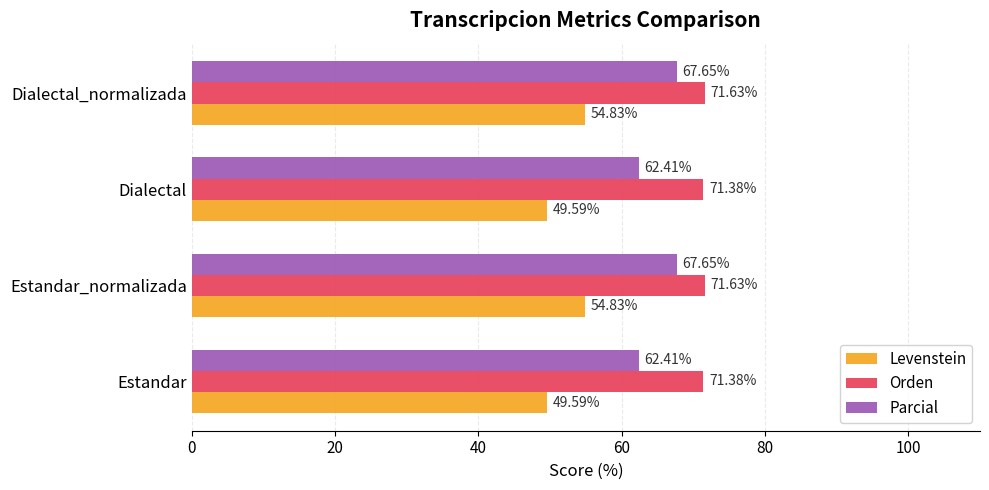

What is the sum of all Parcial values?

260.1